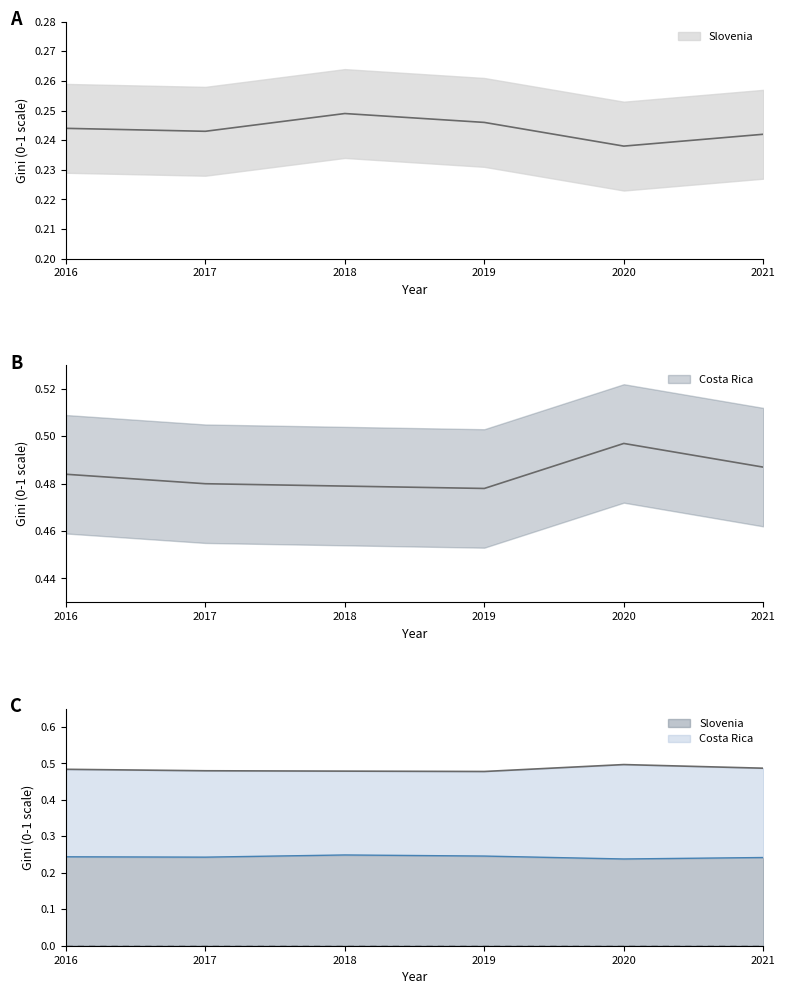

Is it true that Slovenia equals 0.1 at 2018?

False